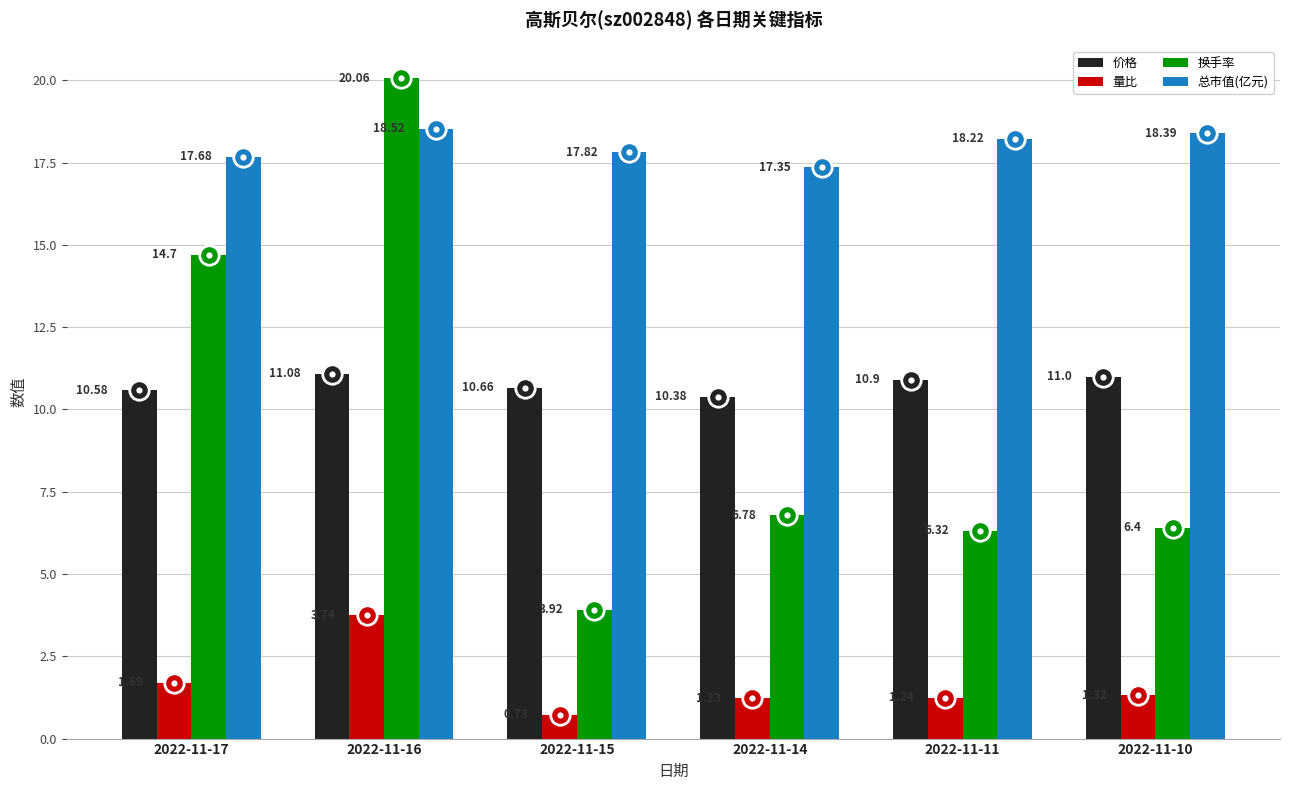

Which series has the largest total across all categories?

总市值(亿元)